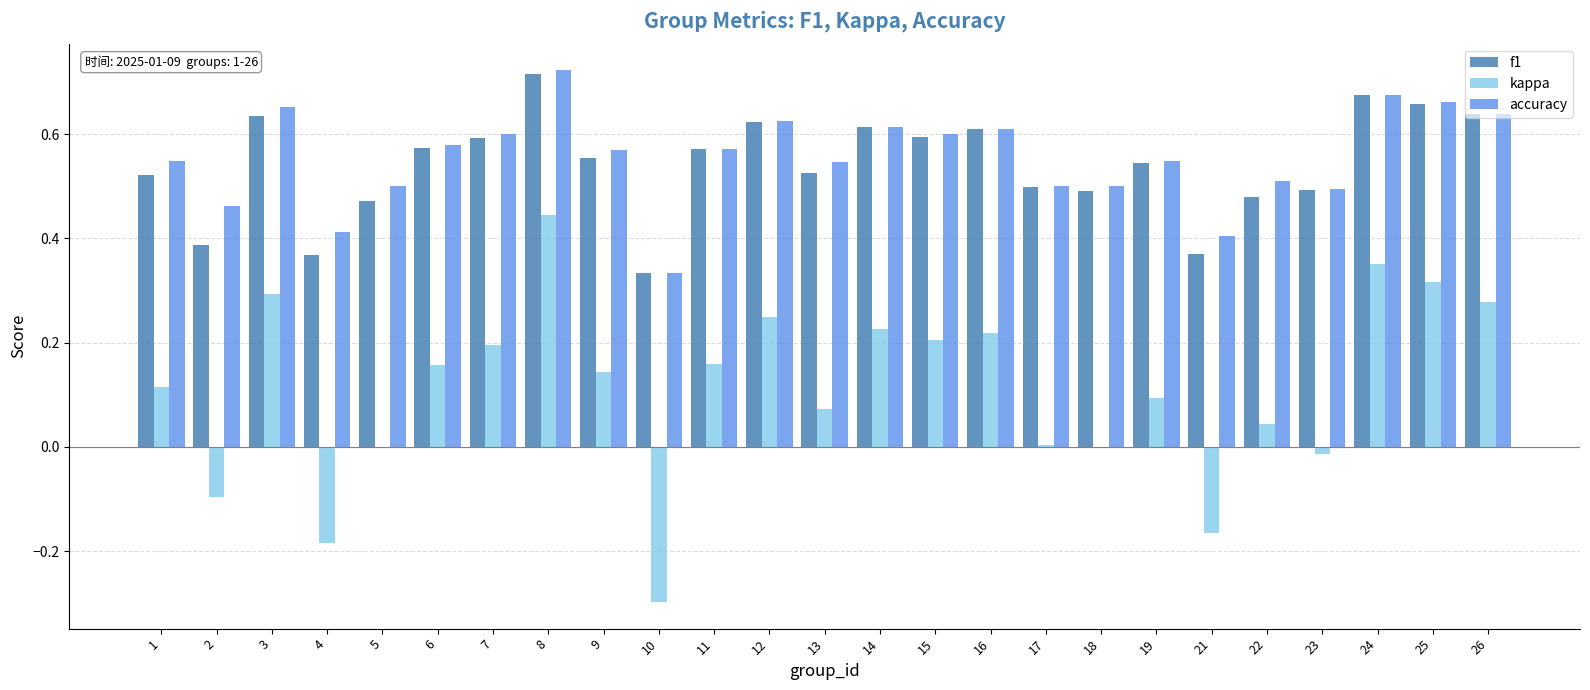

At which category is the sum across all series the highest?

8